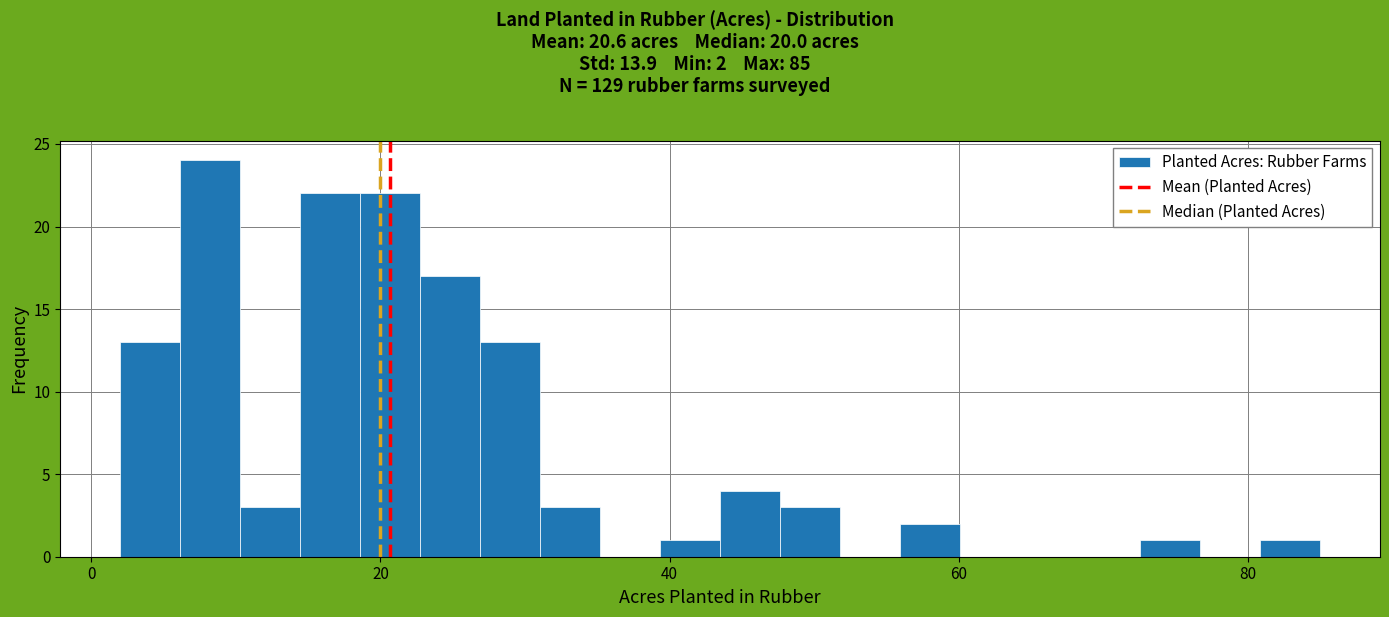

Around what value on the x-axis is the tallest bar? Give the approximate position of its centre, as read against the axis.

8